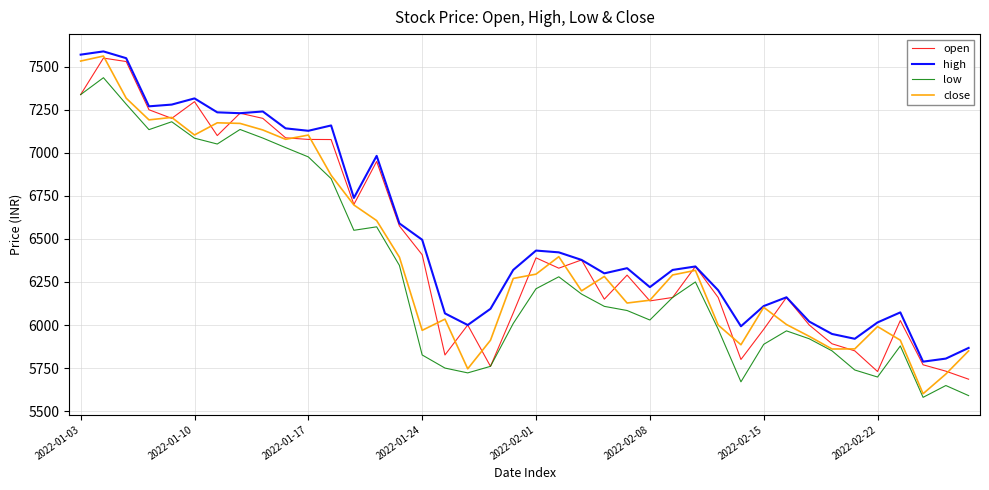

Which series has the largest range (max minus min)?

close